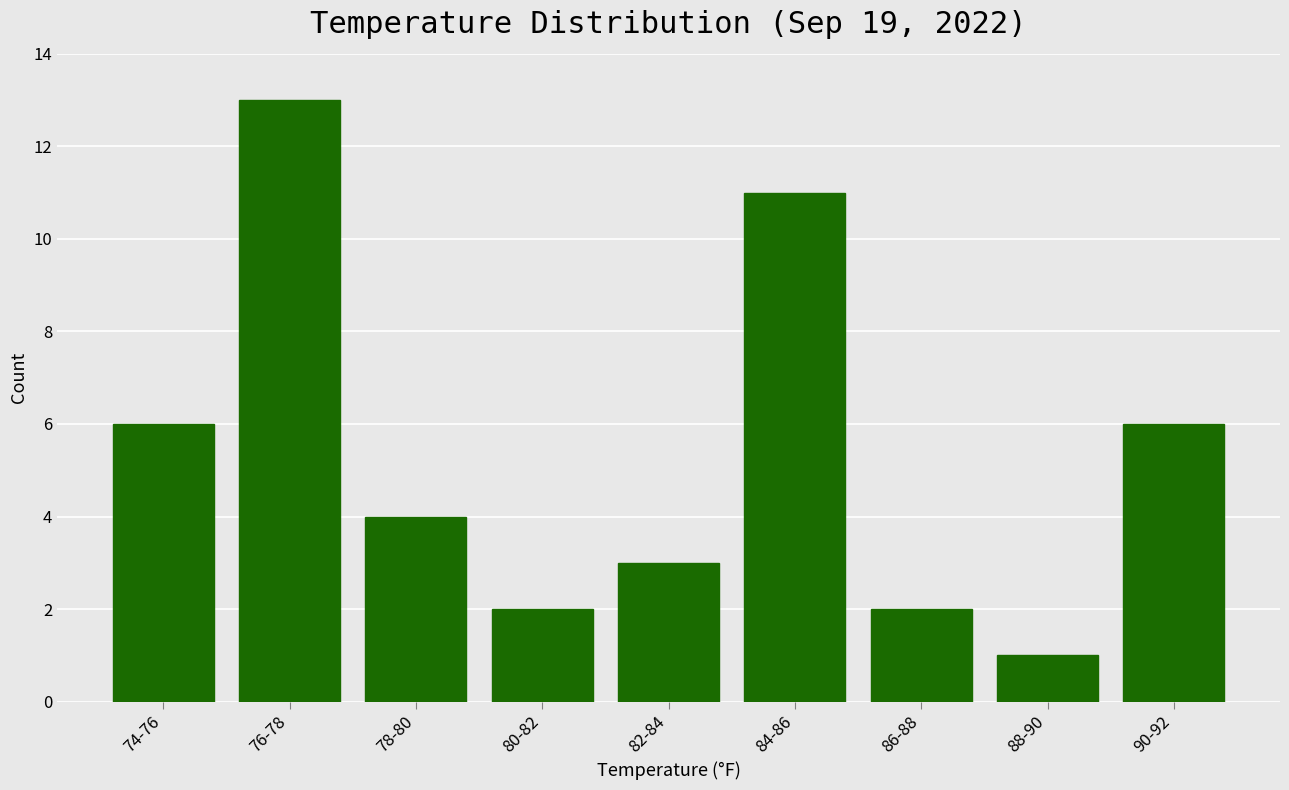

Reading left to right, transcribe all the data shown in this chart.

74-76=6	76-78=13	78-80=4	80-82=2	82-84=3	84-86=11	86-88=2	88-90=1	90-92=6